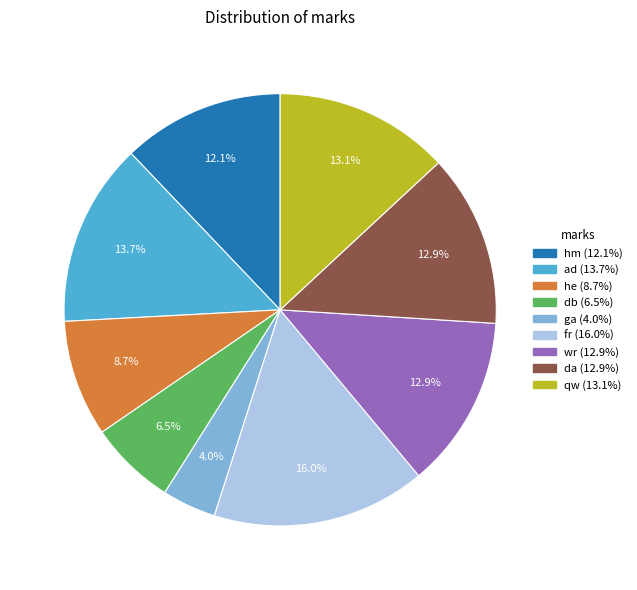

What is the total percentage of hm and db?

18.6%